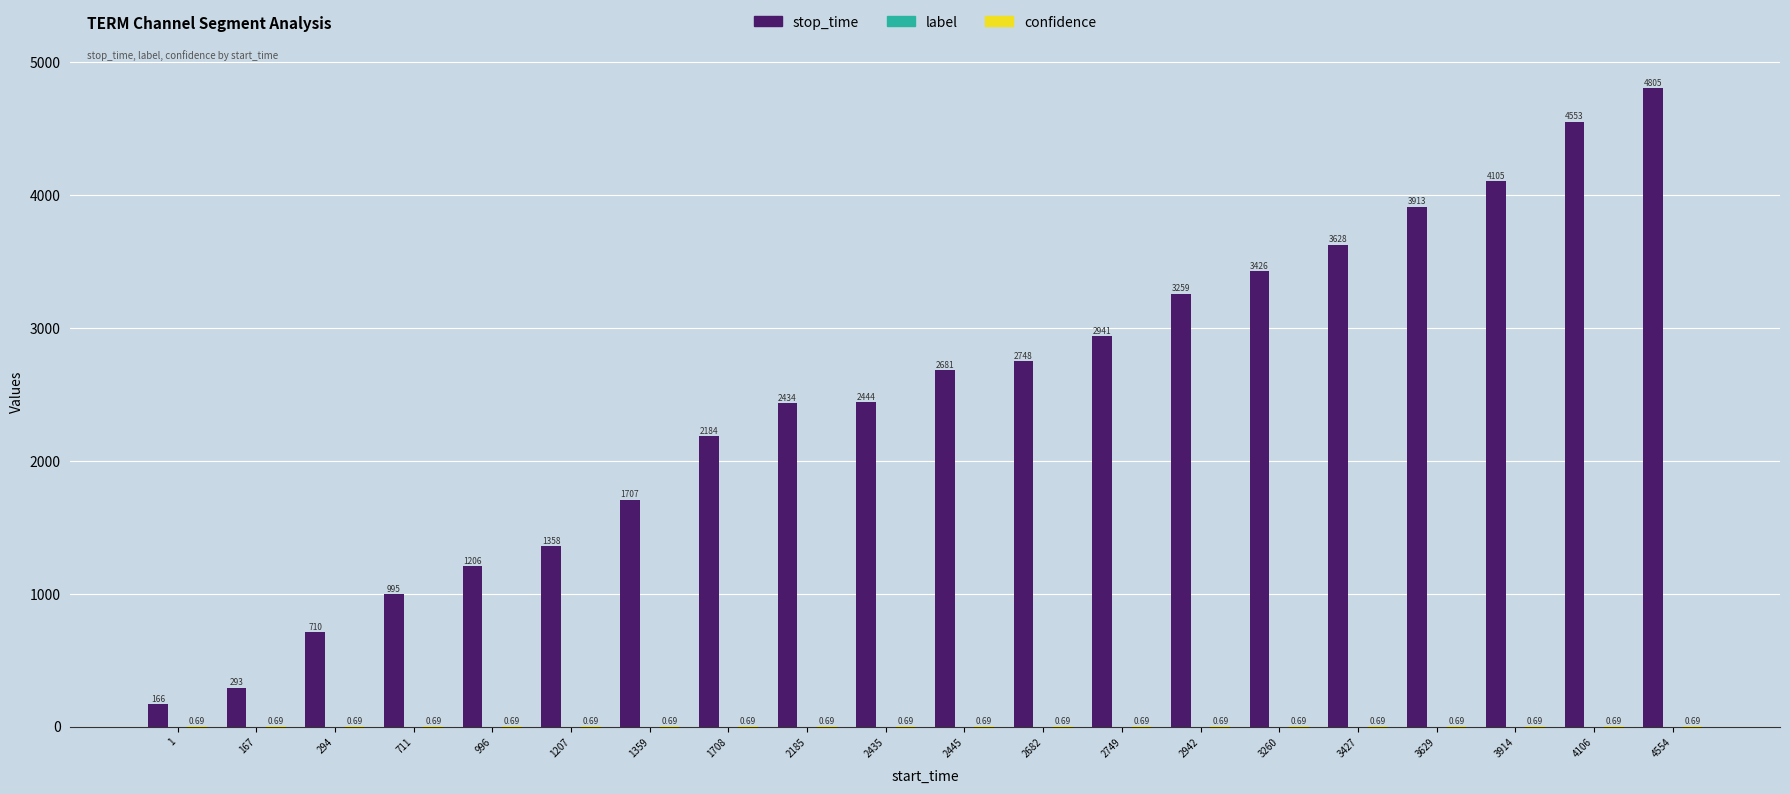

Which series has the widest spread of values?

stop_time